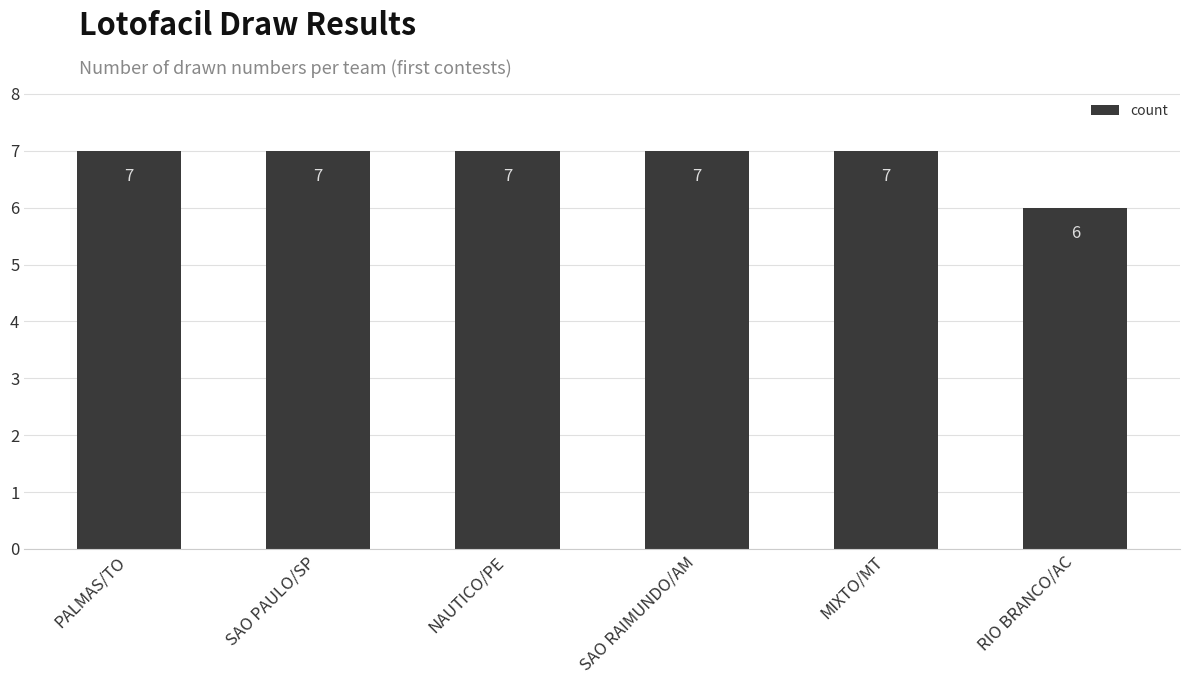

How many bars are there in total?

6